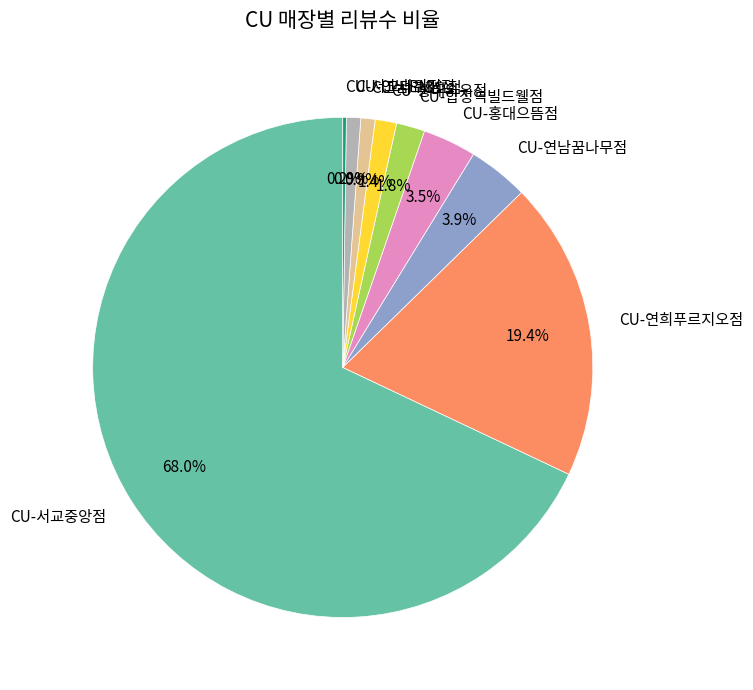

What is the largest slice in the pie chart?

CU-서교중앙점